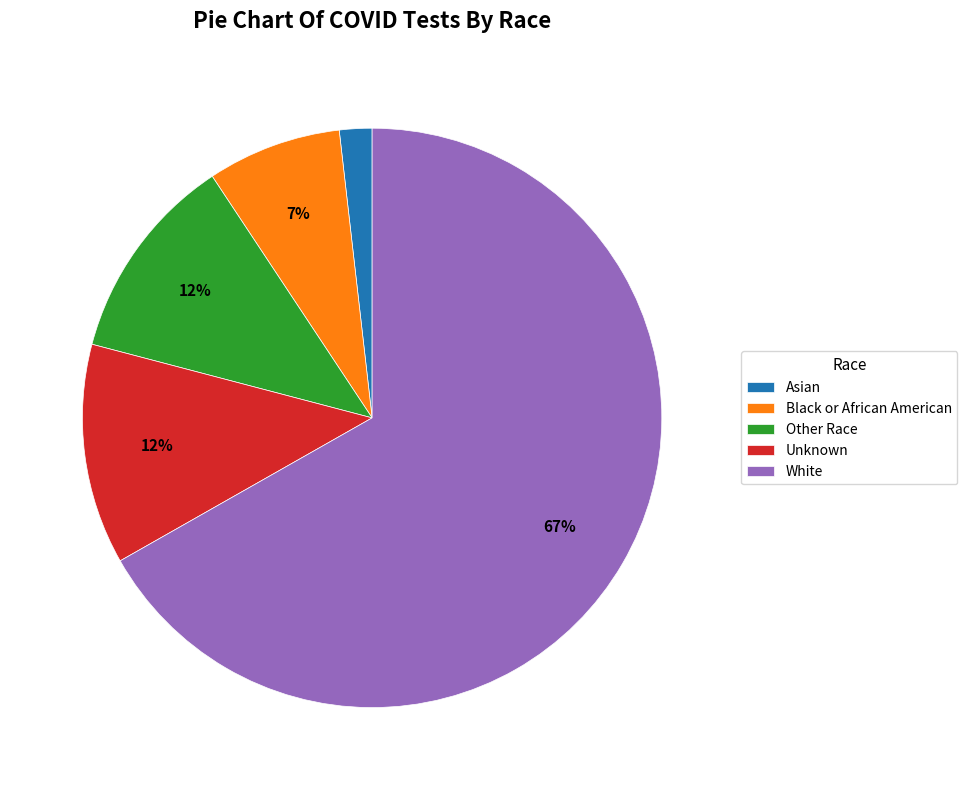

The White slice represents 57% of the pie. True or false?

False